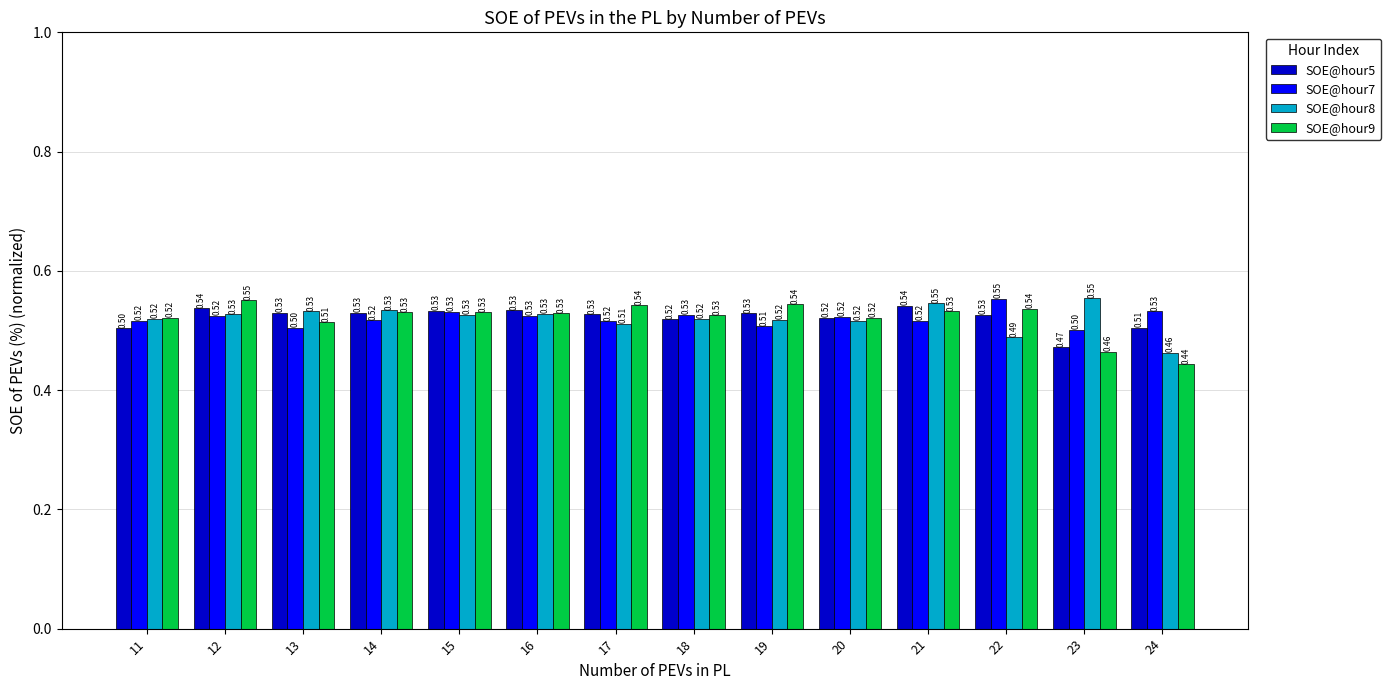

At which category is the sum across all series the highest?

12